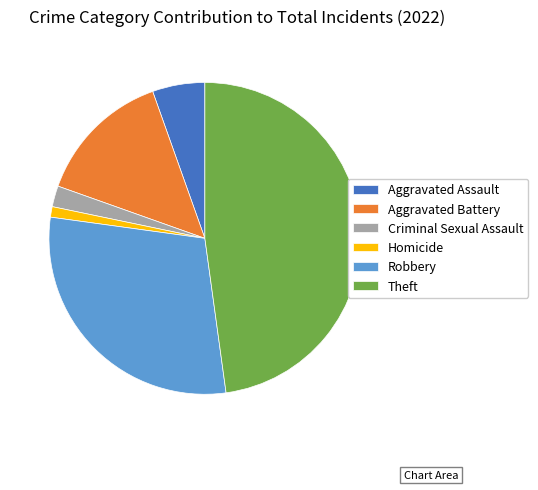

The Robbery slice represents 38% of the pie. True or false?

False